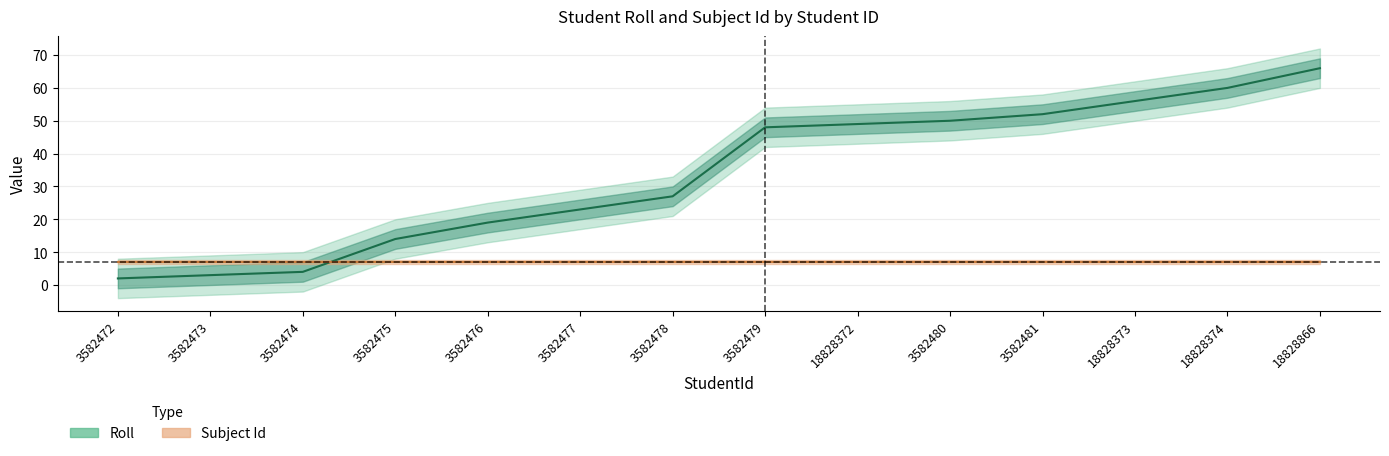

What is the difference between the maximum and minimum values?

64